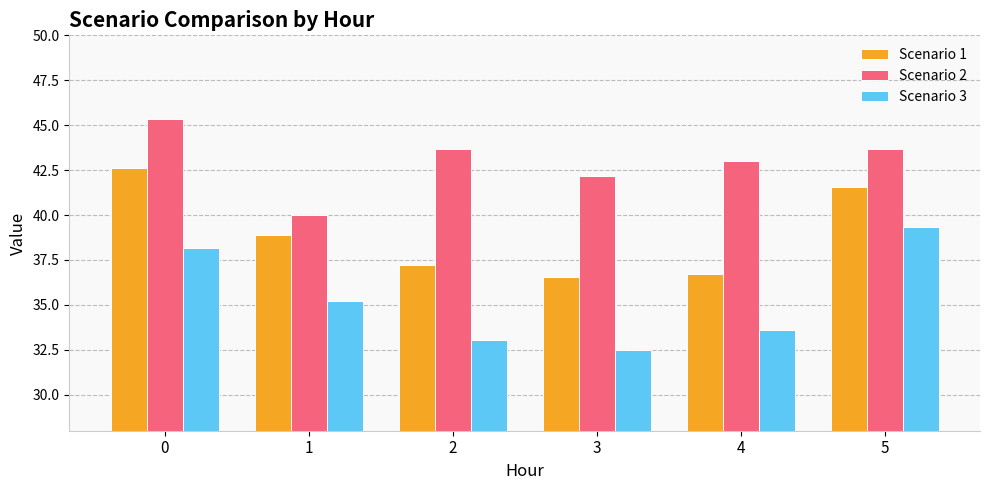

Which label corresponds to the smallest value in the chart?

3